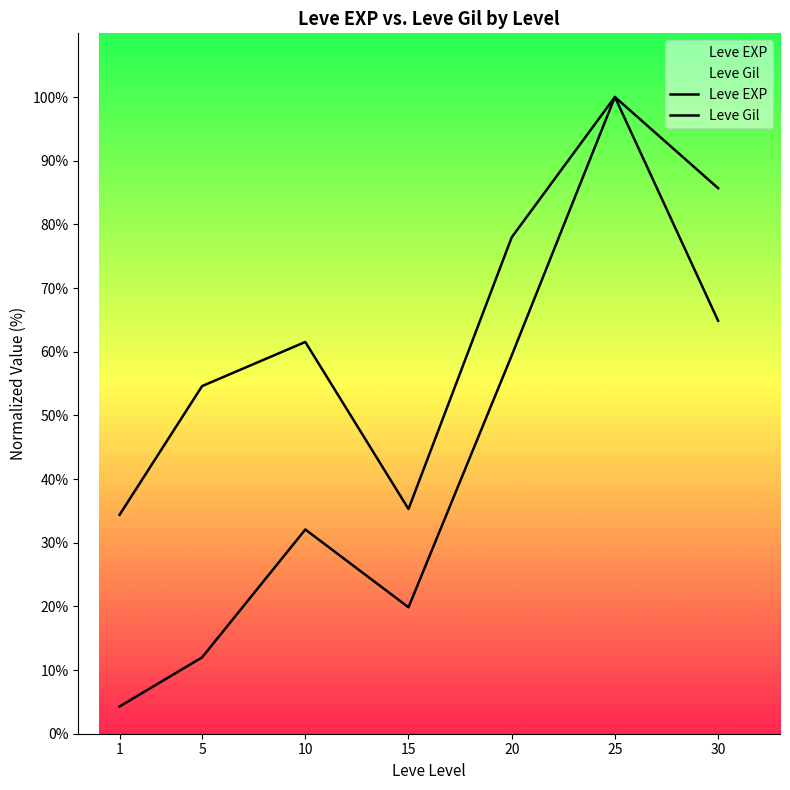

What are all the series names shown in the legend?

Leve EXP, Leve Gil